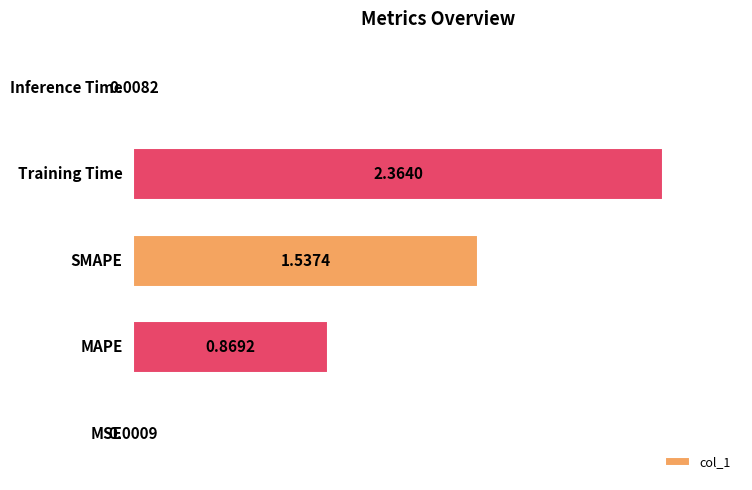

What is the sum of all values?

4.8